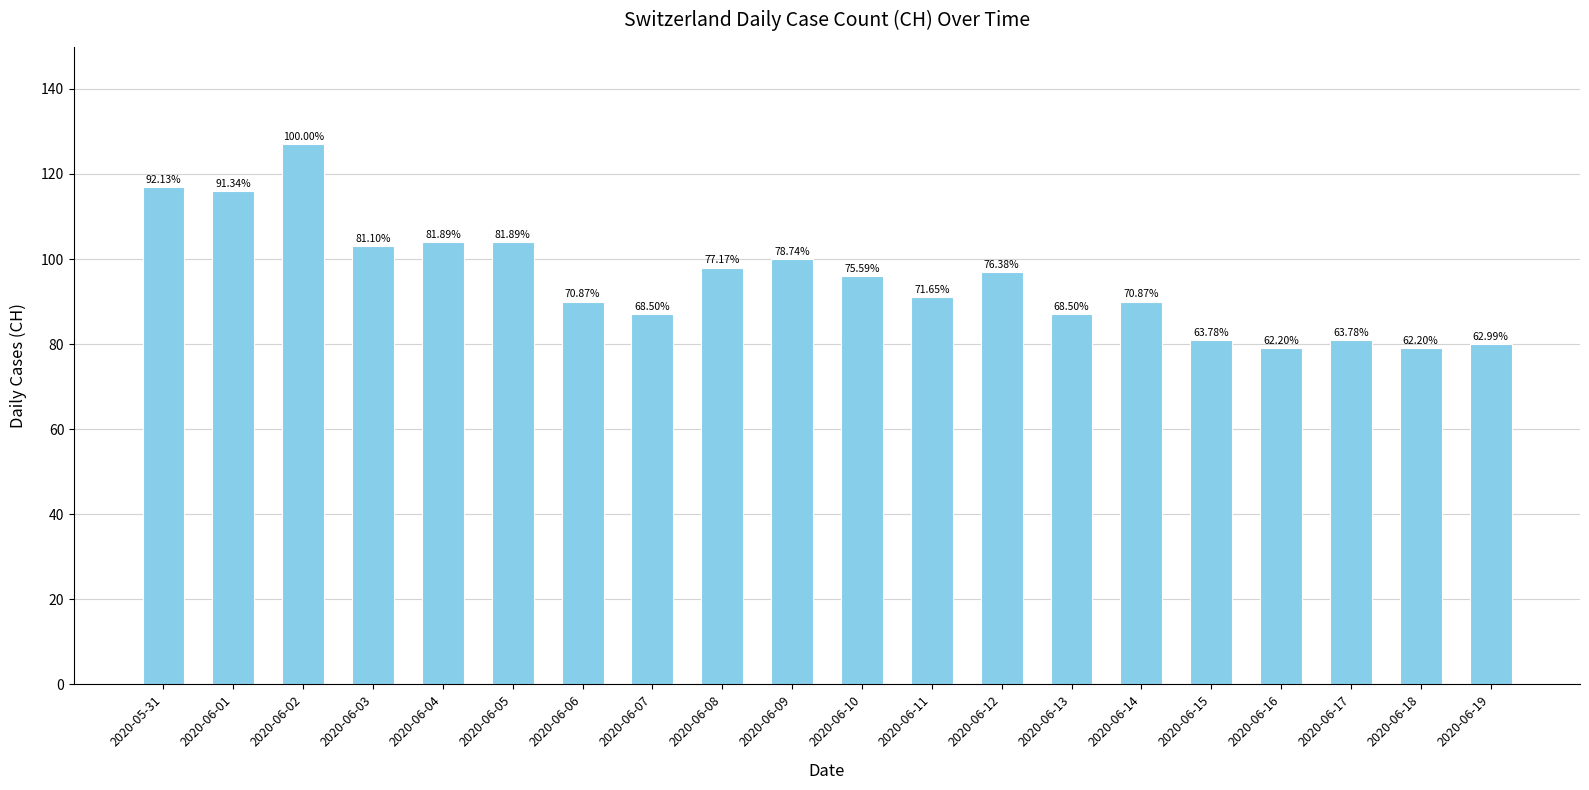

Does the chart contain any negative values?

No